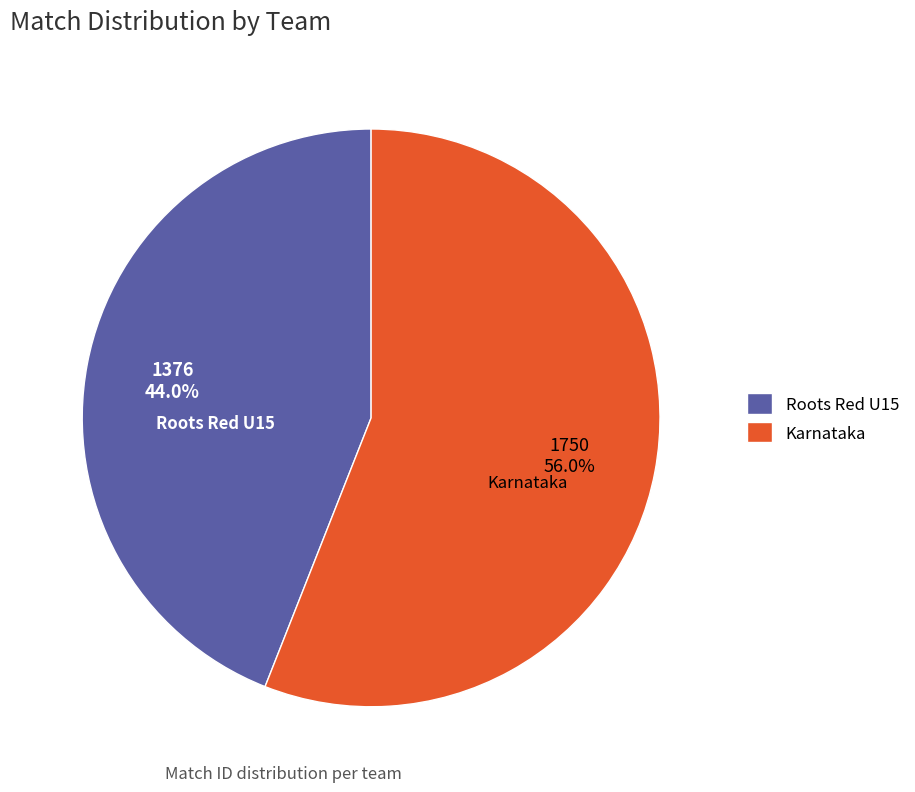

Combined, what portion of the pie is Karnataka and Roots Red U15?

100.0%